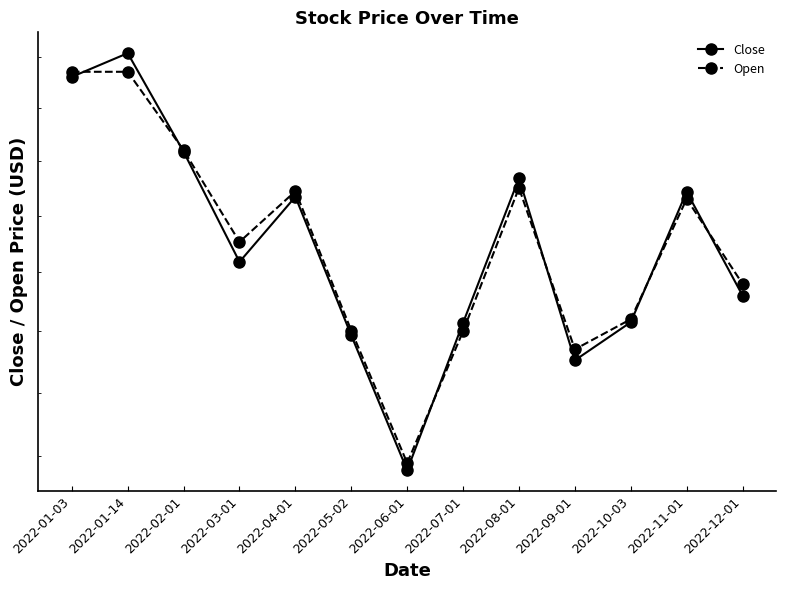

Which series has the largest range (max minus min)?

Close